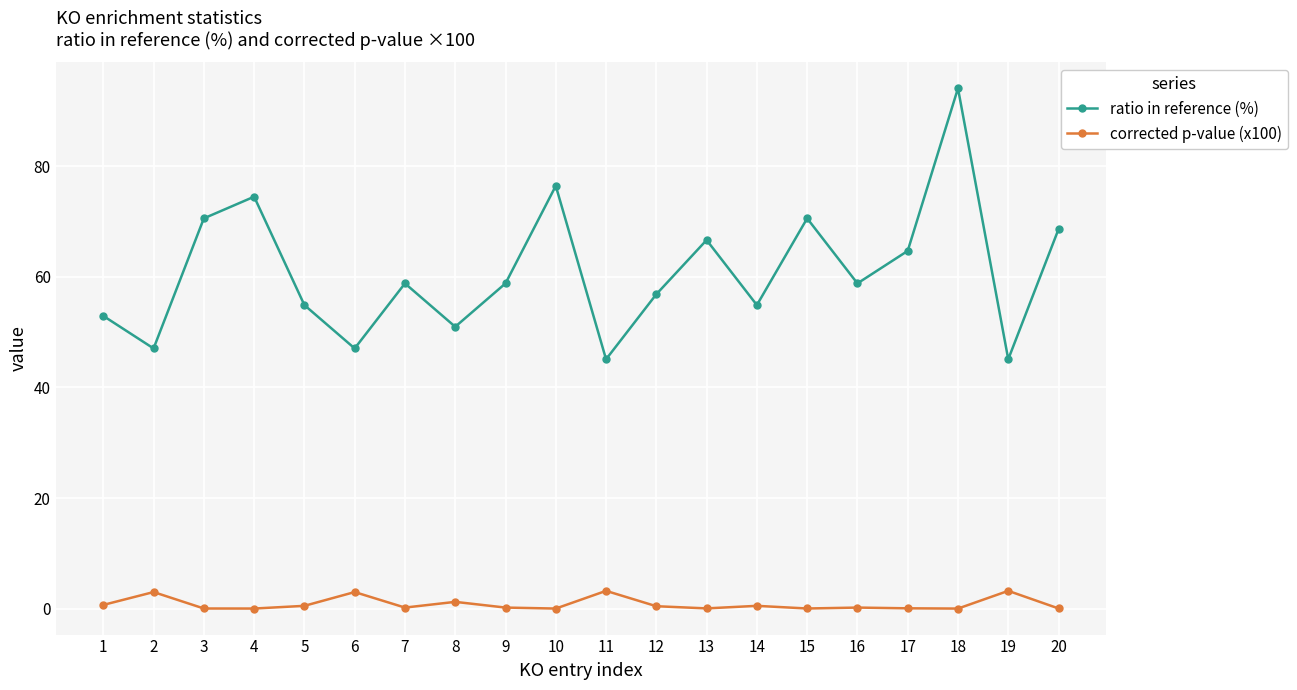

What are all the series names shown in the legend?

ratio in reference (%), corrected p-value (x100)